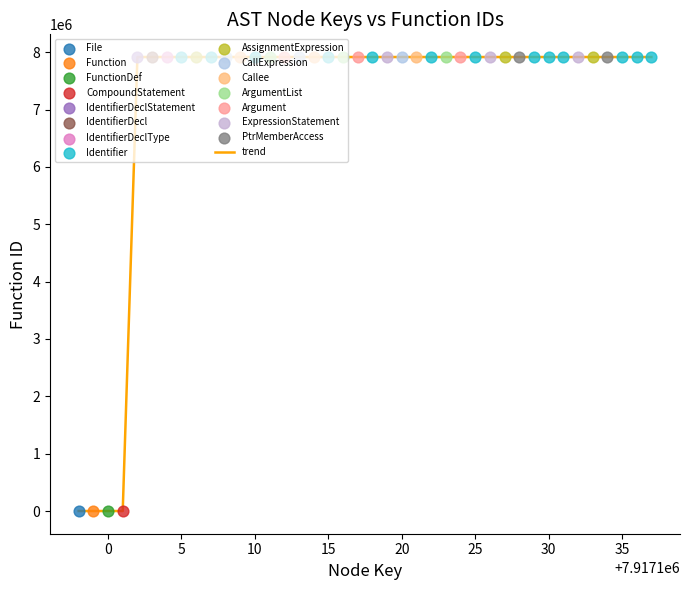

What is the maximum value shown in the chart?

7917099